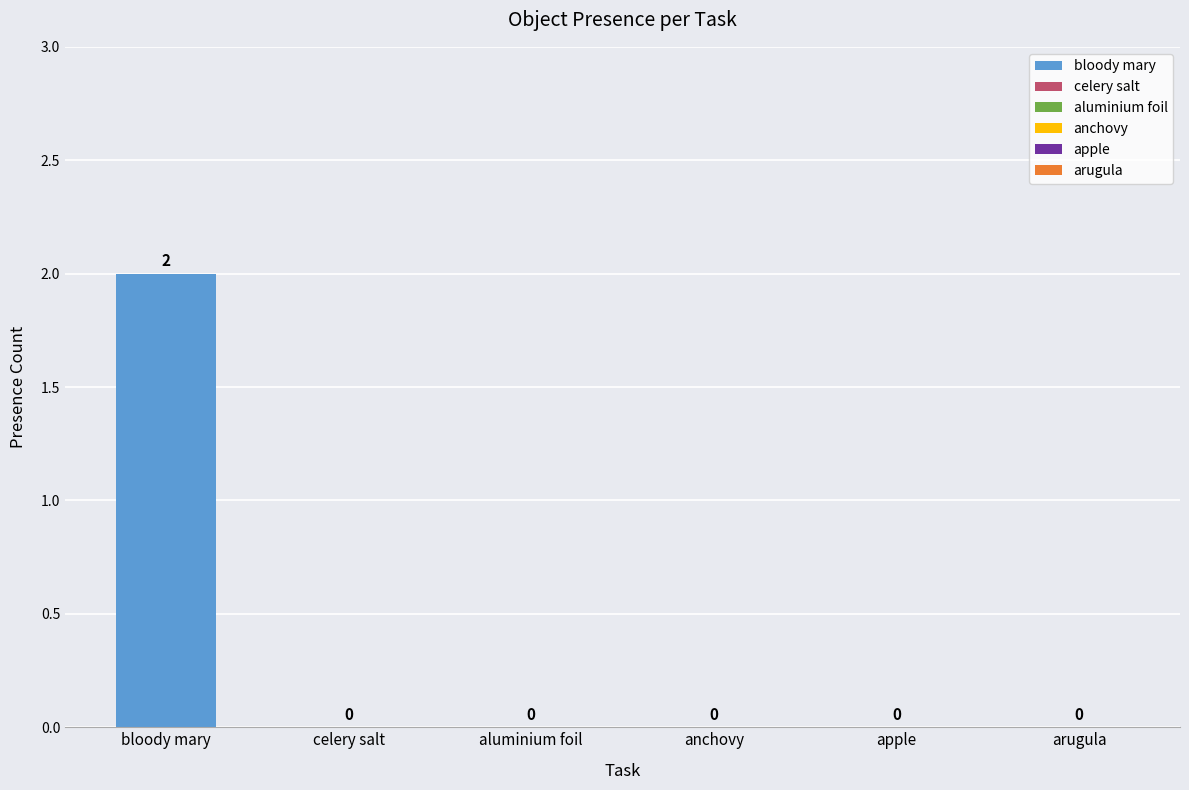

Which series changed the most between 3 and 15?

bloody mary